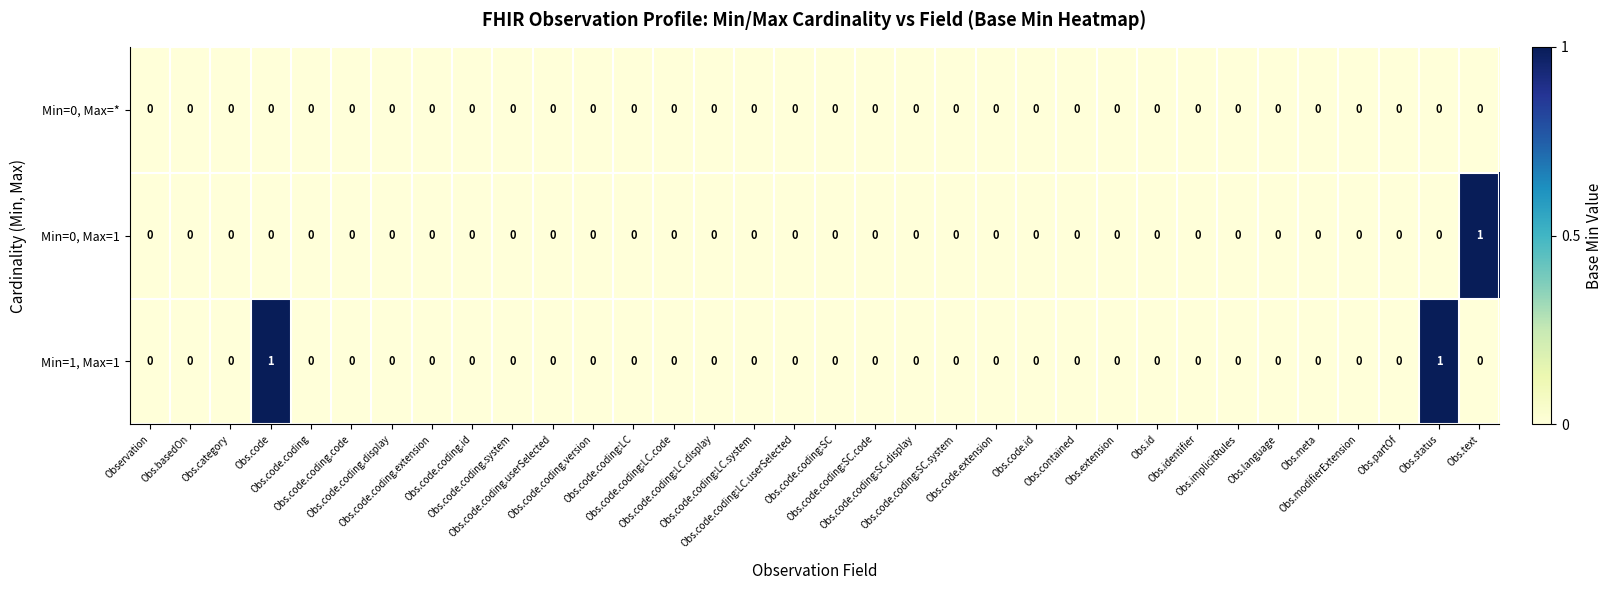

Which series has the largest total across all categories?

Min=1, Max=1